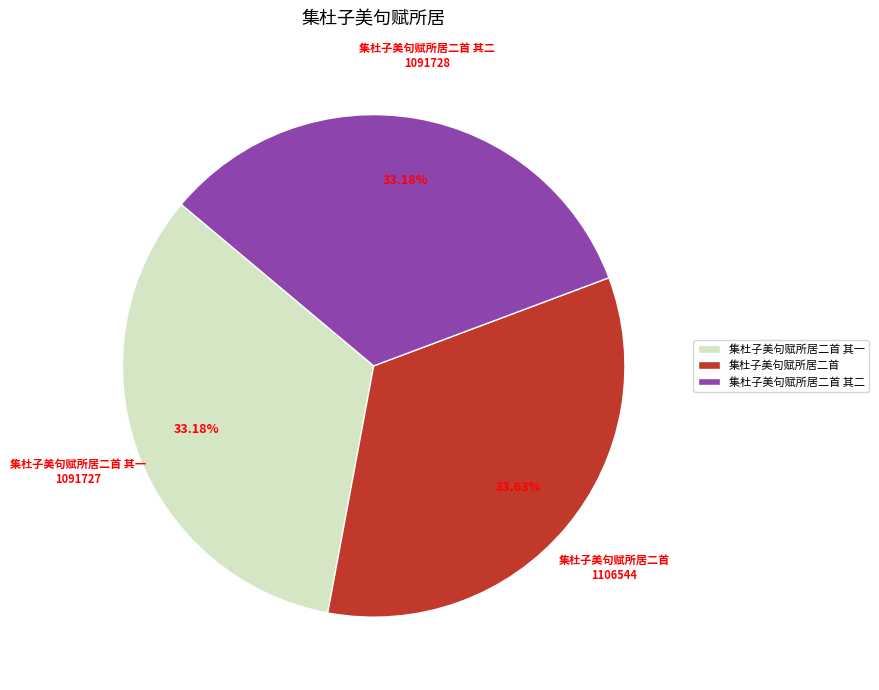

Does any single category account for the majority?

No